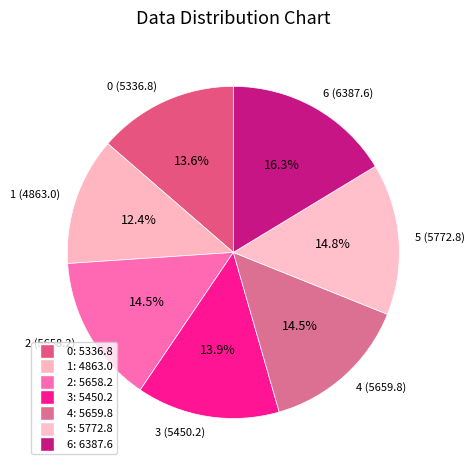

To the nearest percent, what is the difference between the 5 and 6 slice percentages?

2%